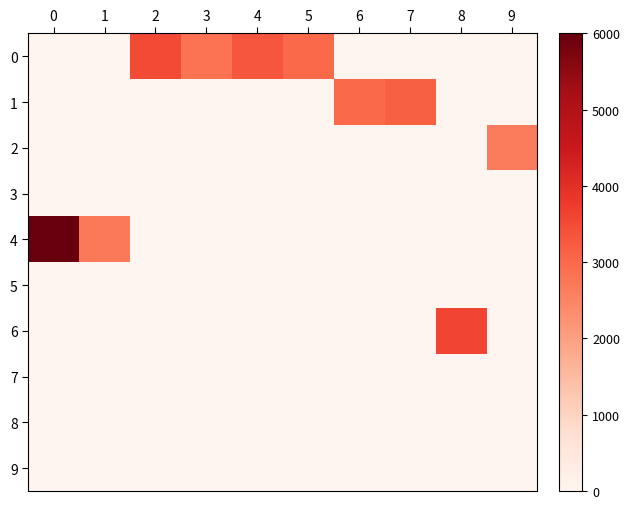

Reading right to left, list all the values displayed in this chart.

0: 9=0.0	8=0.0	7=0.0	6=0.0	5=3000.0	4=3309.0	3=2828.5	2=3515.0	1=0.0	0=0.0
1: 9=0.0	8=0.0	7=3158.5	6=3007.3	5=0.0	4=0.0	3=0.0	2=0.0	1=0.0	0=0.0
2: 9=2658.0	8=0.0	7=0.0	6=0.0	5=0.0	4=0.0	3=0.0	2=0.0	1=0.0	0=0.0
3: 9=0.0	8=0.0	7=0.0	6=0.0	5=0.0	4=0.0	3=0.0	2=0.0	1=0.0	0=0.0
4: 9=0.0	8=0.0	7=0.0	6=0.0	5=0.0	4=0.0	3=0.0	2=0.0	1=2700.0	0=27174.0
5: 9=0.0	8=0.0	7=0.0	6=0.0	5=0.0	4=0.0	3=0.0	2=0.0	1=0.0	0=0.0
6: 9=0.0	8=3601.0	7=0.0	6=0.0	5=0.0	4=0.0	3=0.0	2=0.0	1=0.0	0=0.0
7: 9=0.0	8=0.0	7=0.0	6=0.0	5=0.0	4=0.0	3=0.0	2=0.0	1=0.0	0=0.0
8: 9=0.0	8=0.0	7=0.0	6=0.0	5=0.0	4=0.0	3=0.0	2=0.0	1=0.0	0=0.0
9: 9=0.0	8=0.0	7=0.0	6=0.0	5=0.0	4=0.0	3=0.0	2=0.0	1=0.0	0=0.0